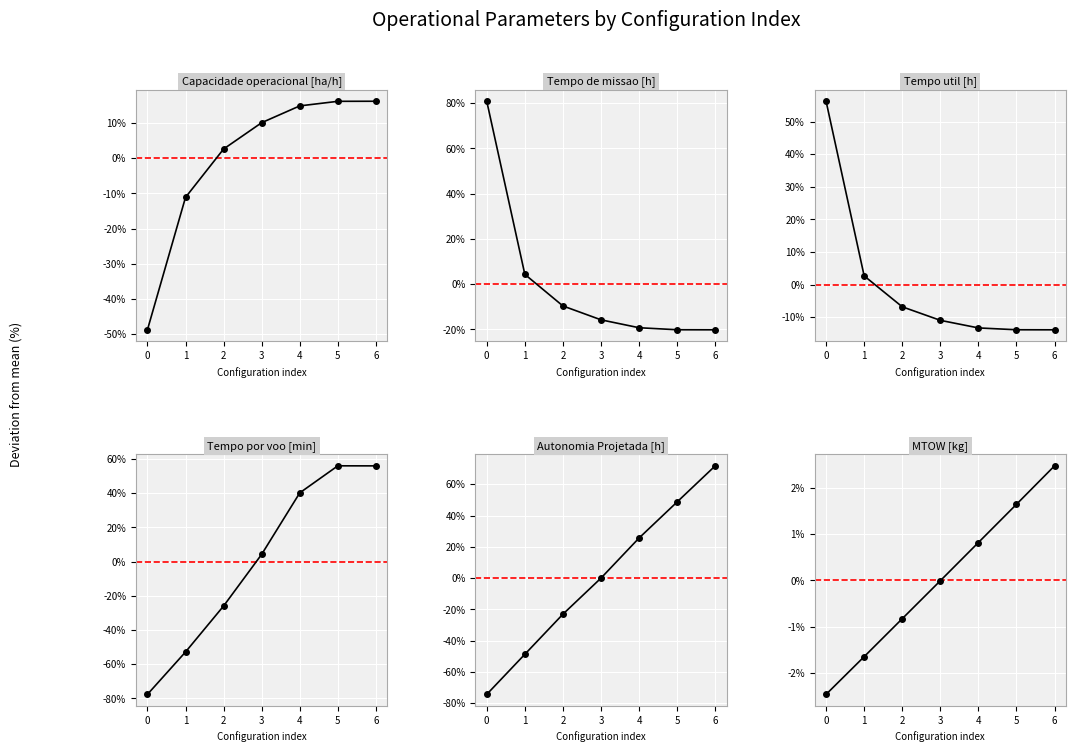

Which series ends up on top after the final intersection of MTOW [kg] and Tempo util [h]?

MTOW [kg]